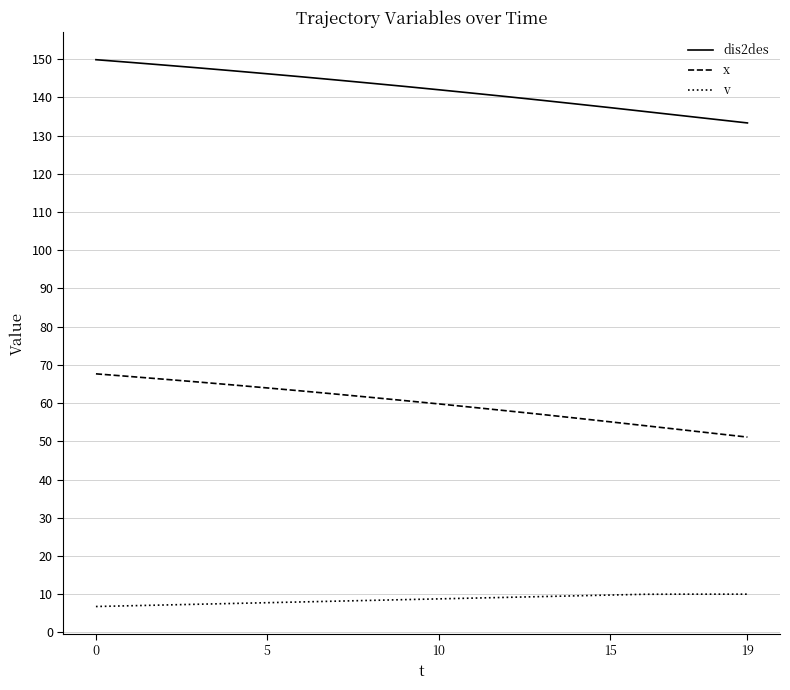

What is the smallest value displayed?

6.8